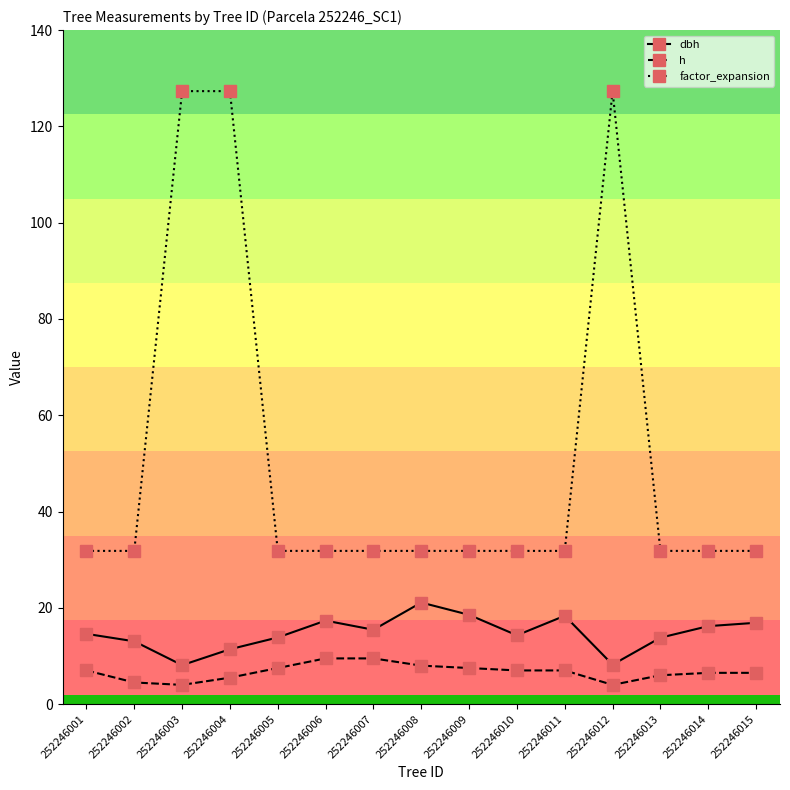

What is the sum of all dbh values?

221.2